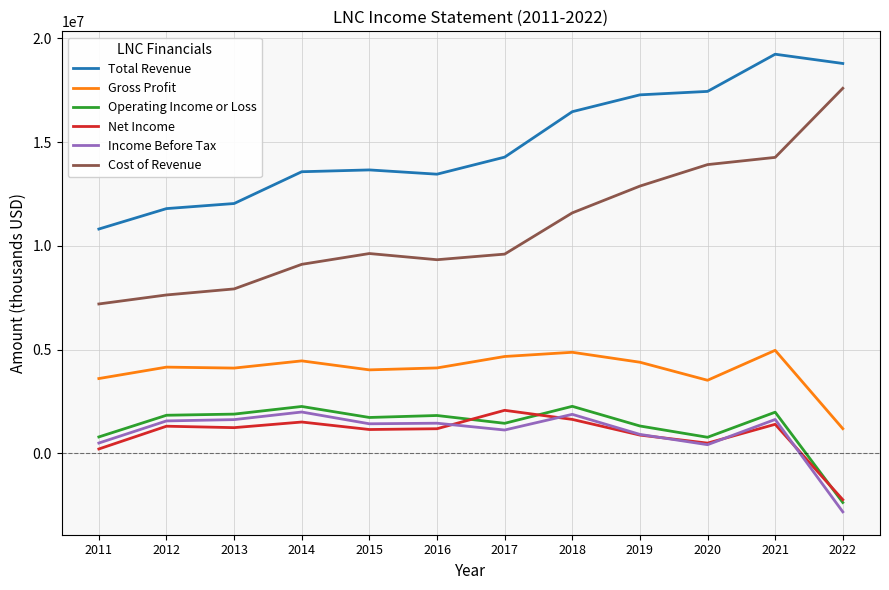

Which series has the largest range (max minus min)?

Cost of Revenue